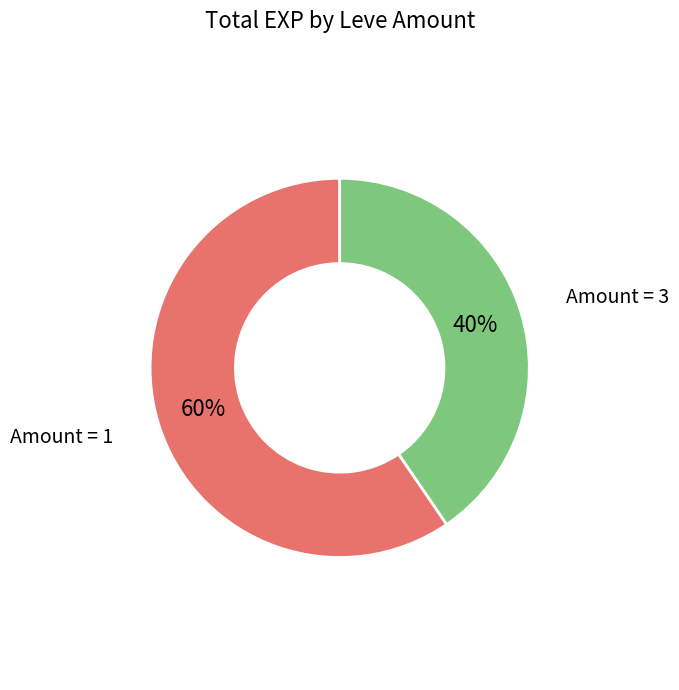

Does any single category account for the majority?

Yes